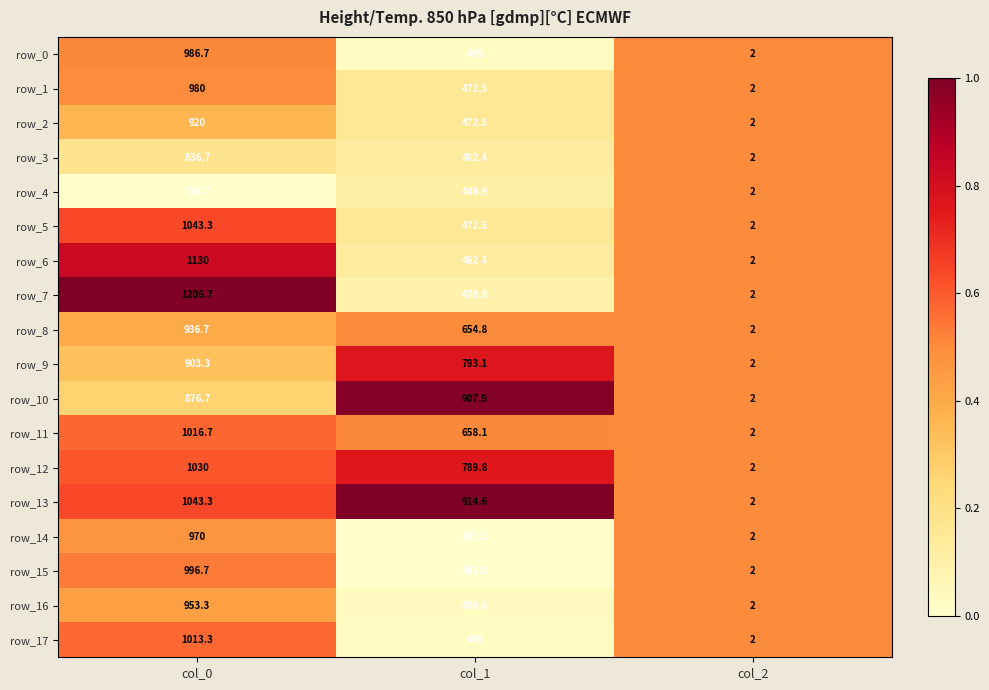

What is the sum of all row_7 values?

1647.5